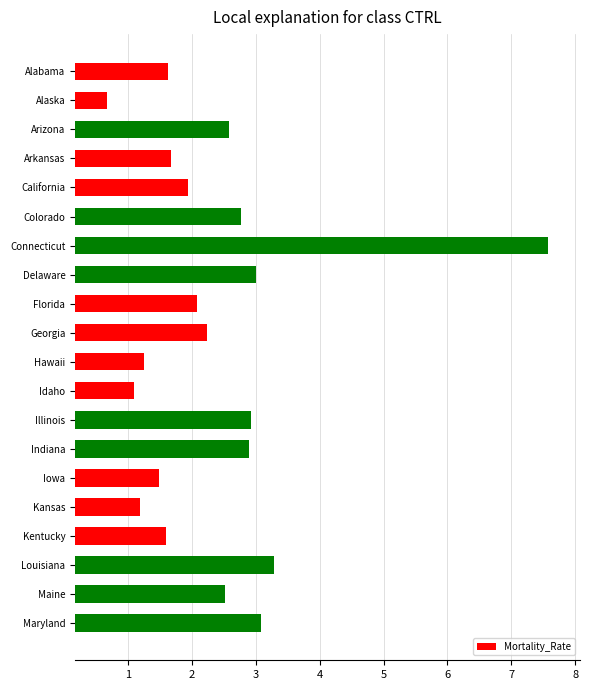

What is the difference between the second highest and second lowest values?

2.2